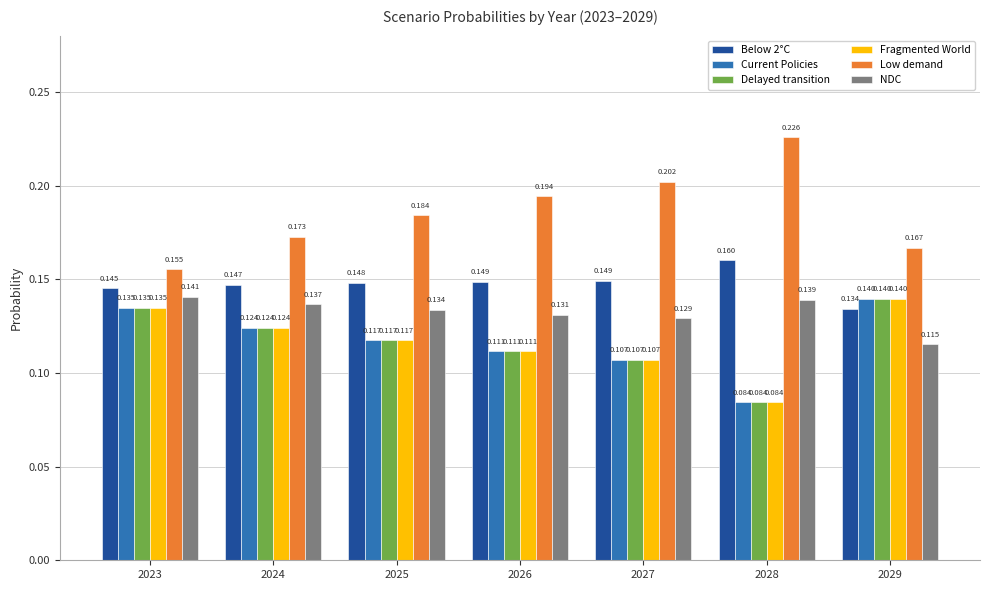

Is the value of Low demand at 2027 greater than the value of Fragmented World at 2028?

Yes